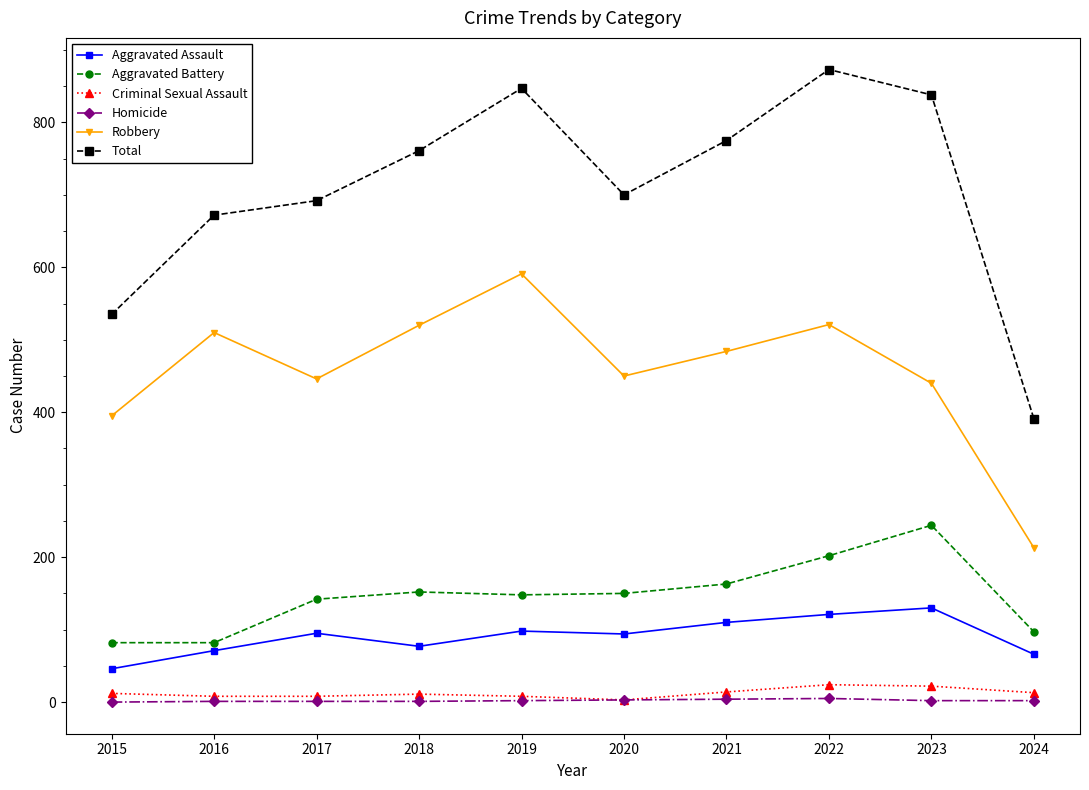

The value of Homicide at 2015 is 0. True or false?

True